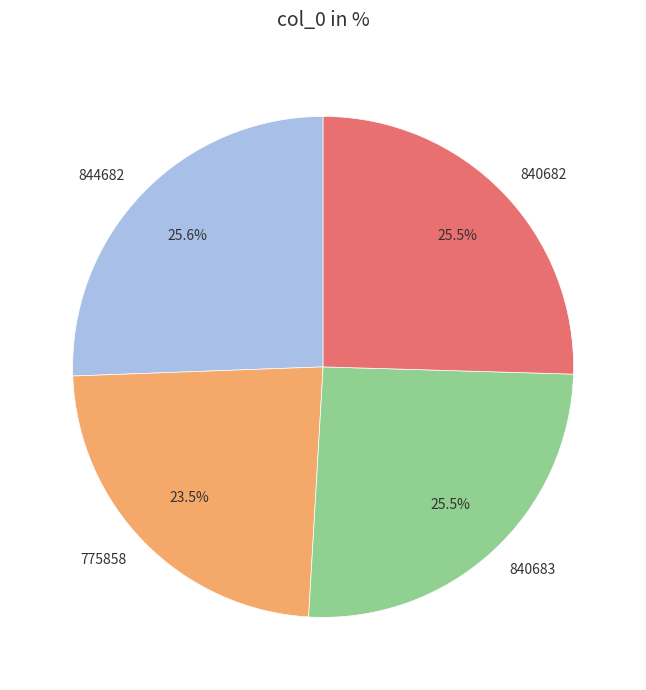

Does 844682 account for over 50% of the chart?

No